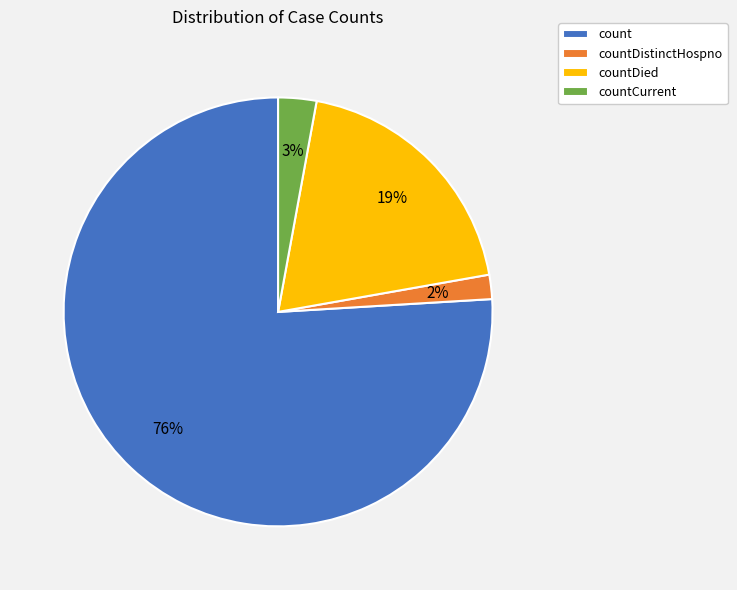

Rank the categories by value from lowest to highest.

countDistinctHospno, countCurrent, countDied, count